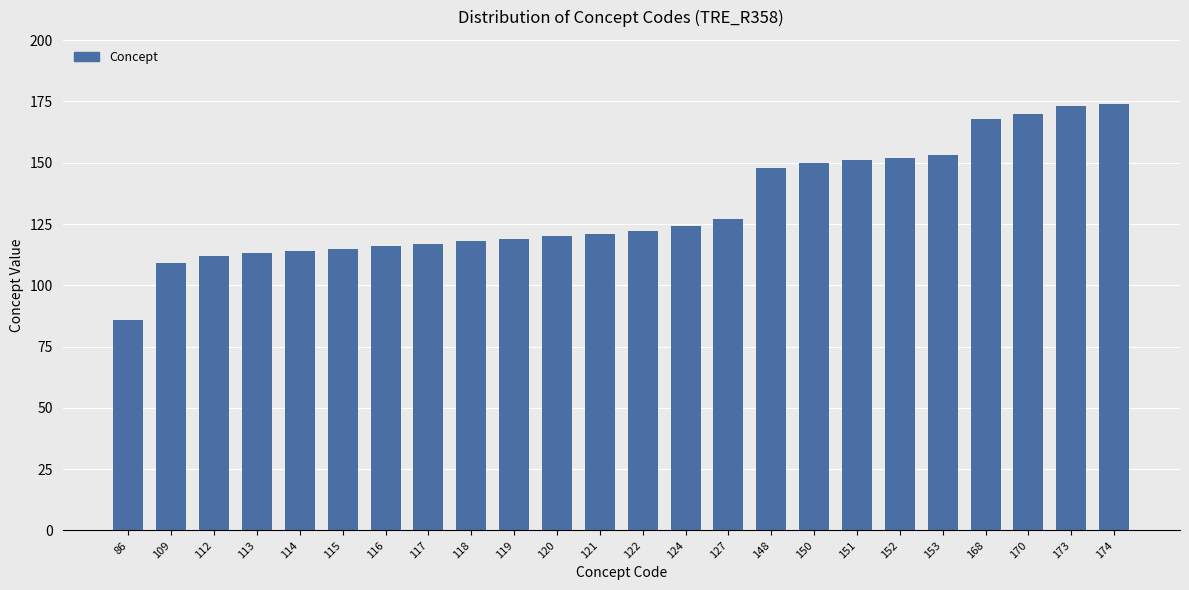

Which label corresponds to the smallest value in the chart?

86